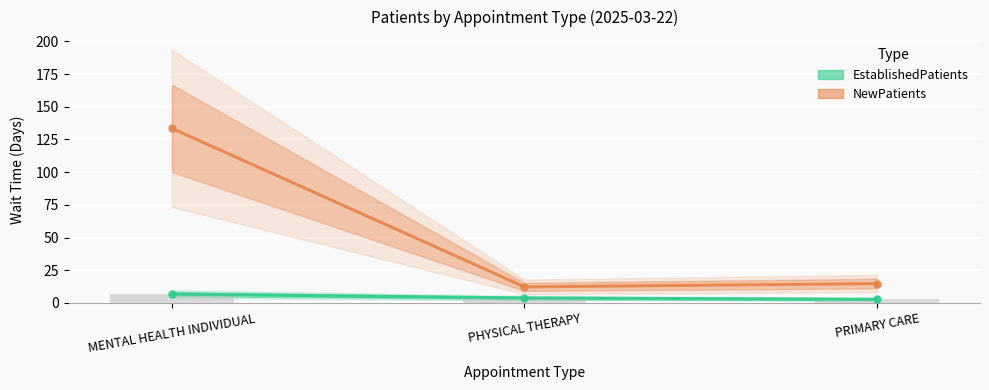

How many bars are there in total?

6